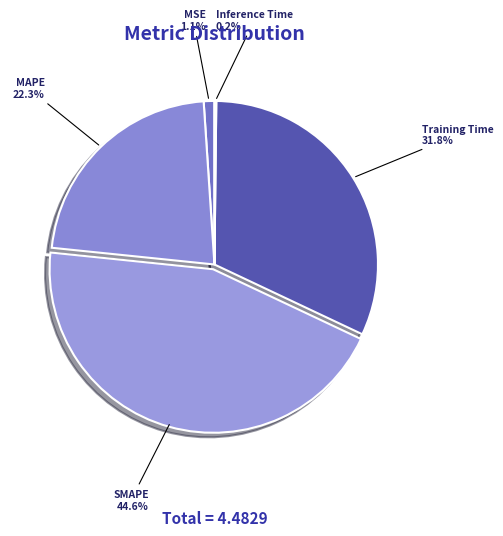

Which slice is the largest?

SMAPE